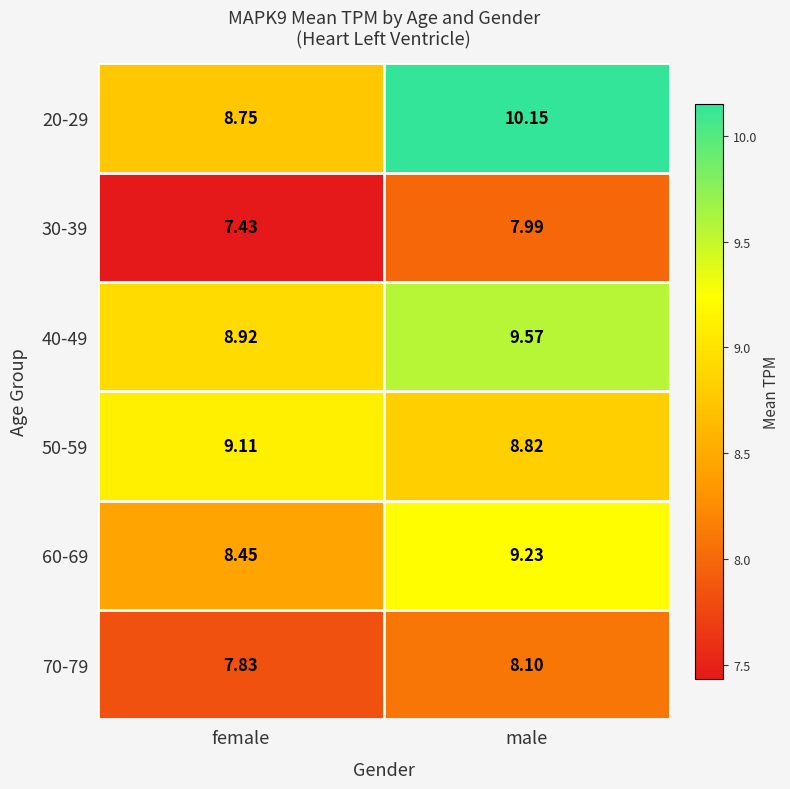

Is the value of 70-79 at female greater than the value of 60-69 at female?

No